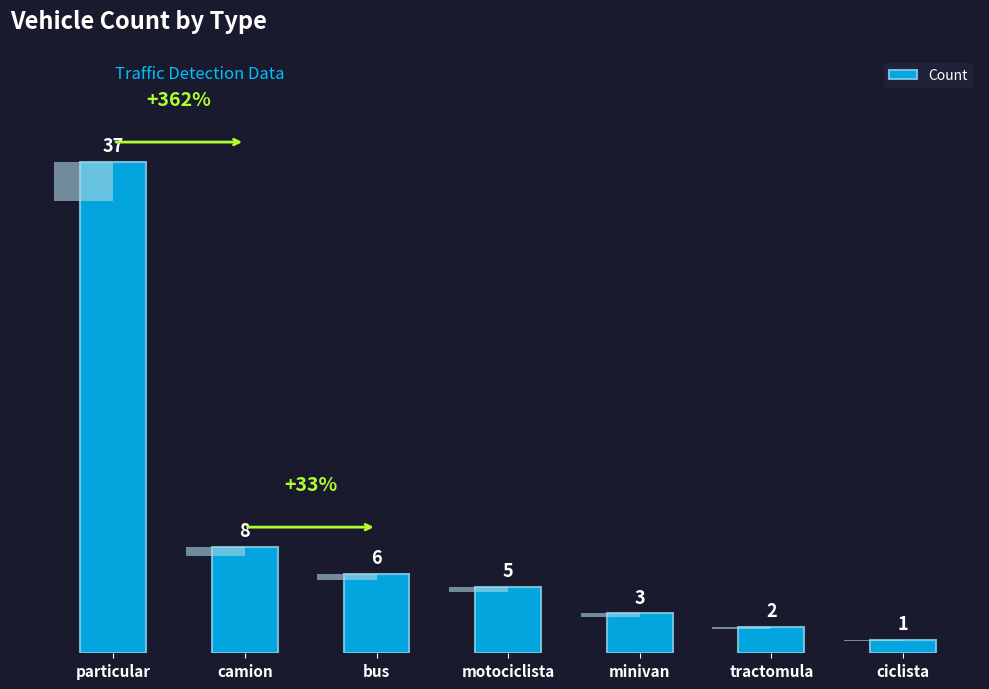

Does the chart contain any negative values?

No